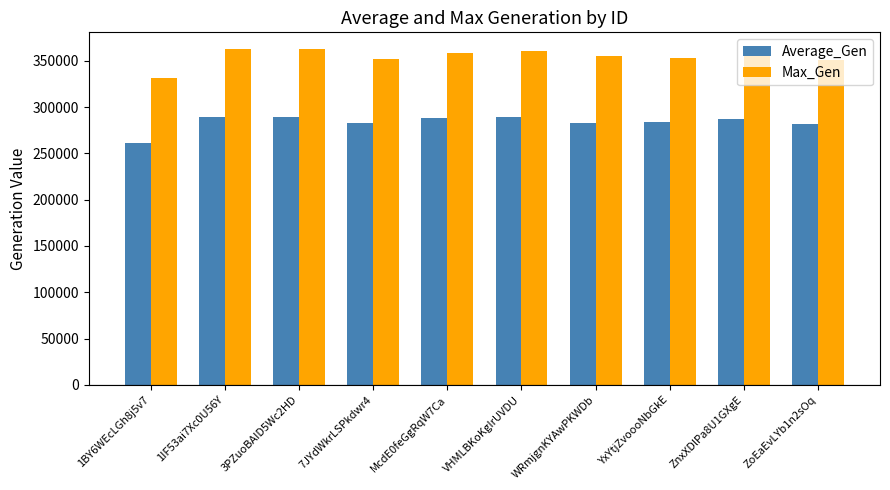

Is the value of Average_Gen at 1IF53ai7Xc0U56Y greater than the value of Max_Gen at ZoEaEvLYb1n2sOq?

No